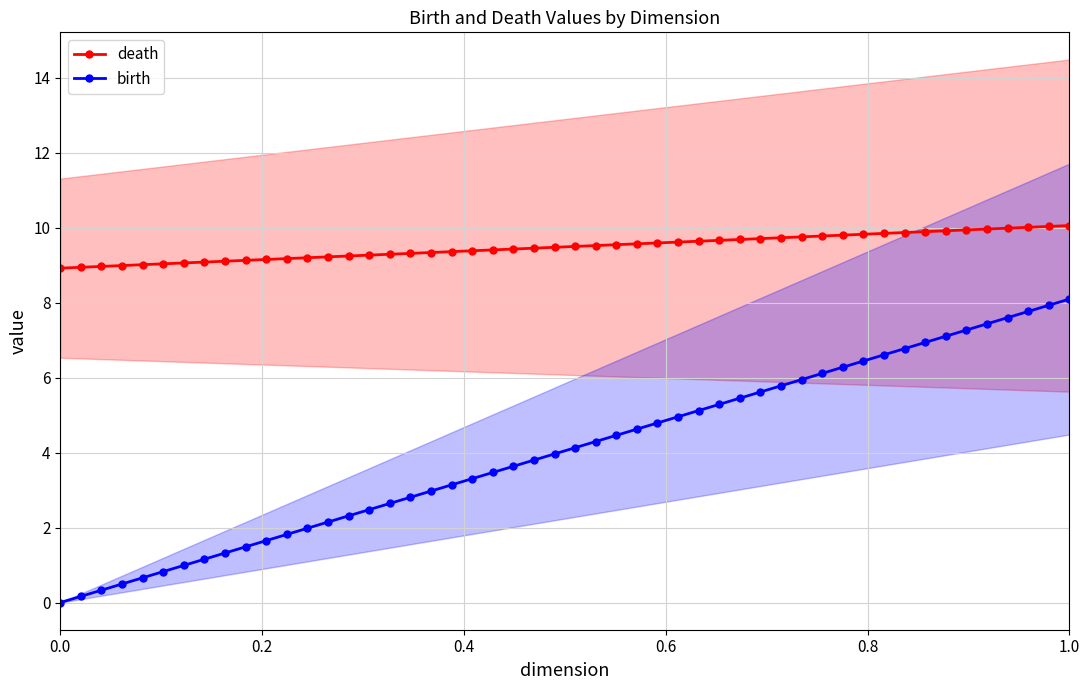

List the series in order of their peak value, highest first.

death, birth